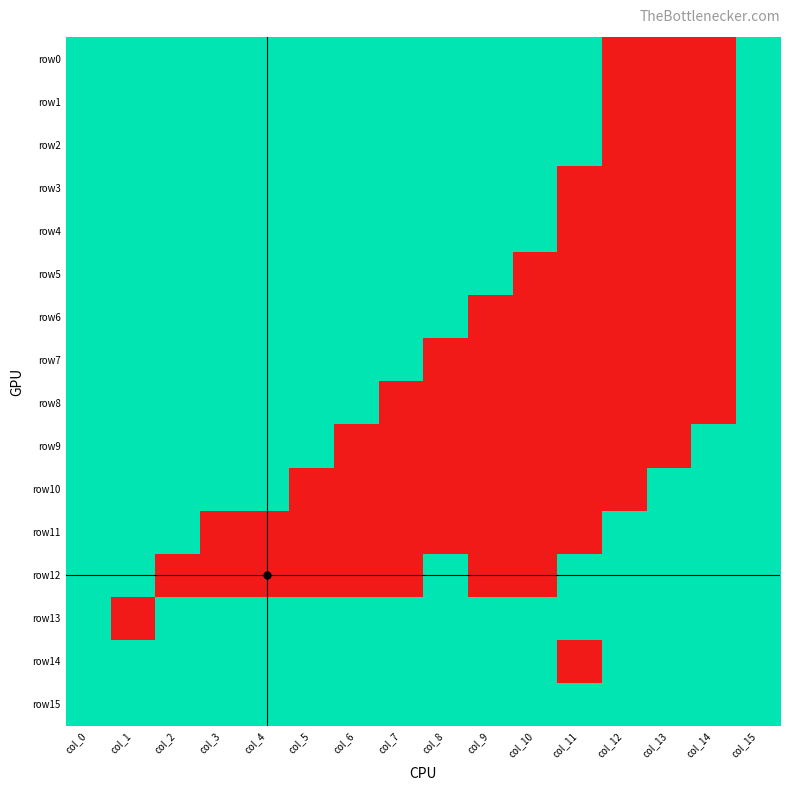

What is the maximum value shown in the chart?

1